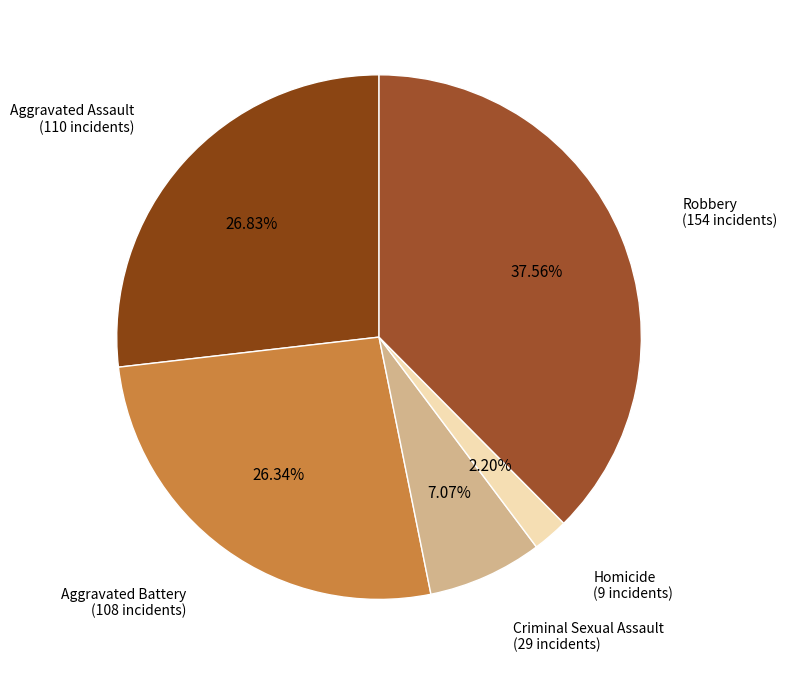

Between Aggravated Assault and Robbery, which is larger?

Robbery